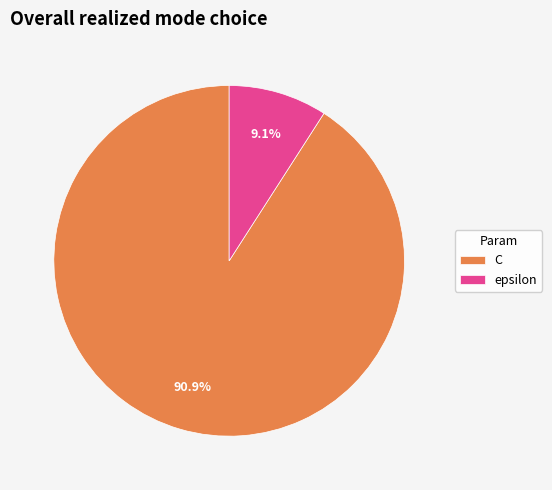

Between epsilon and C, which is larger?

C